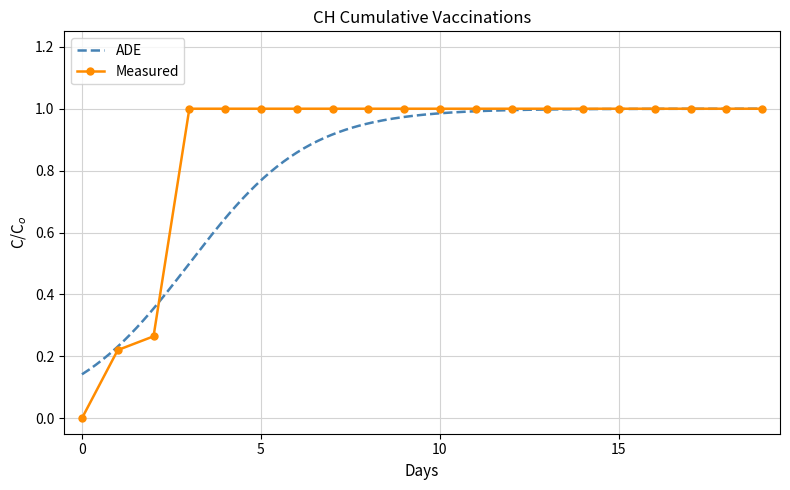

The Measured series shows 1.0 at 5. True or false?

True